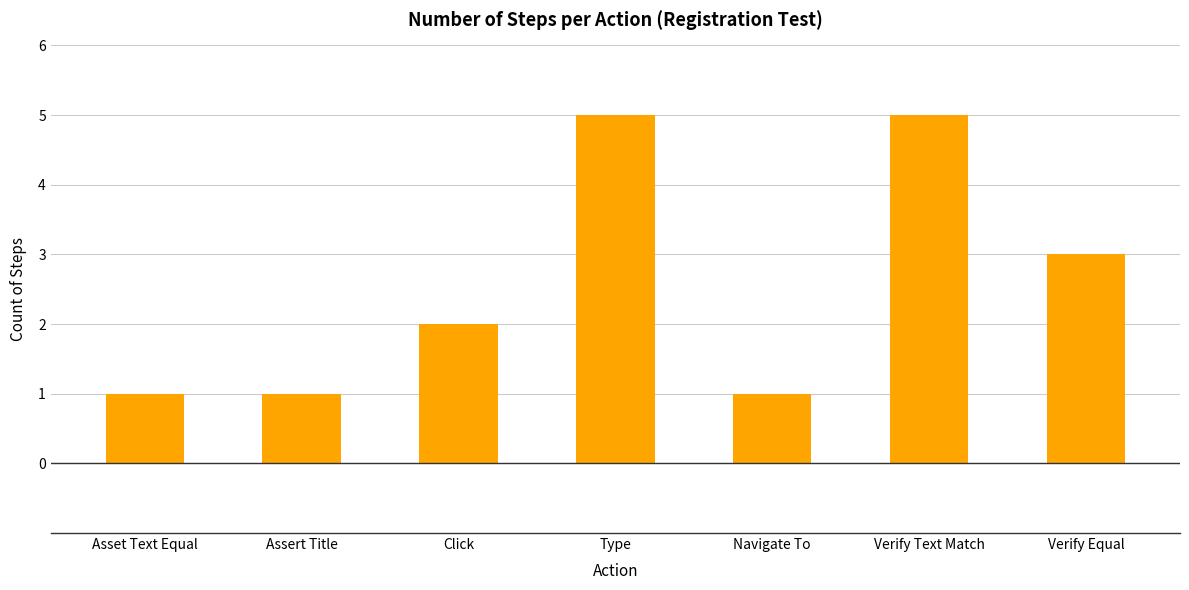

What is the change in value from Asset Text Equal to Click?

+1